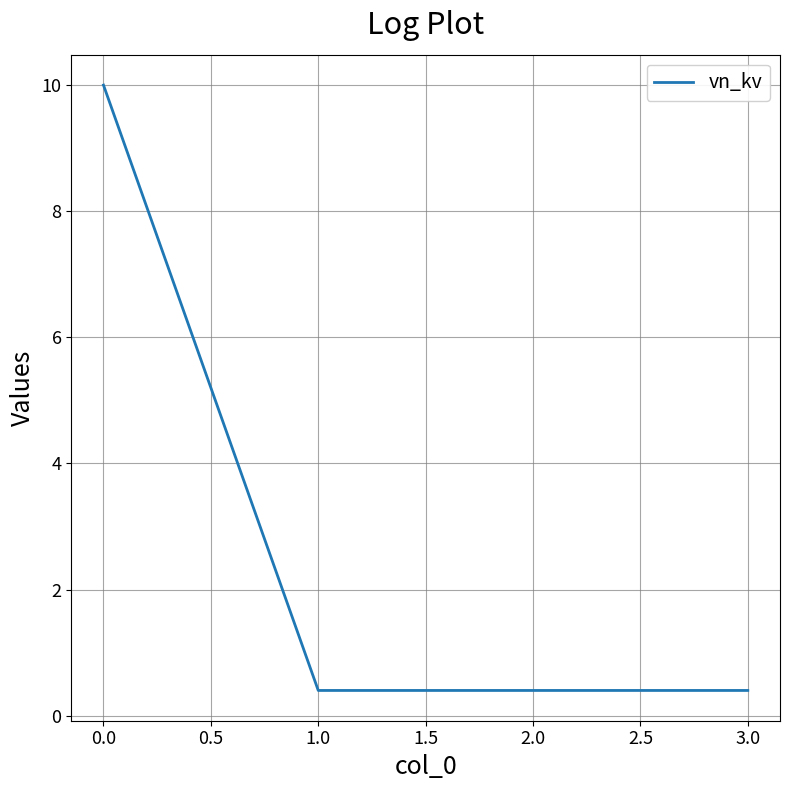

Count the number of categories in the chart.

4